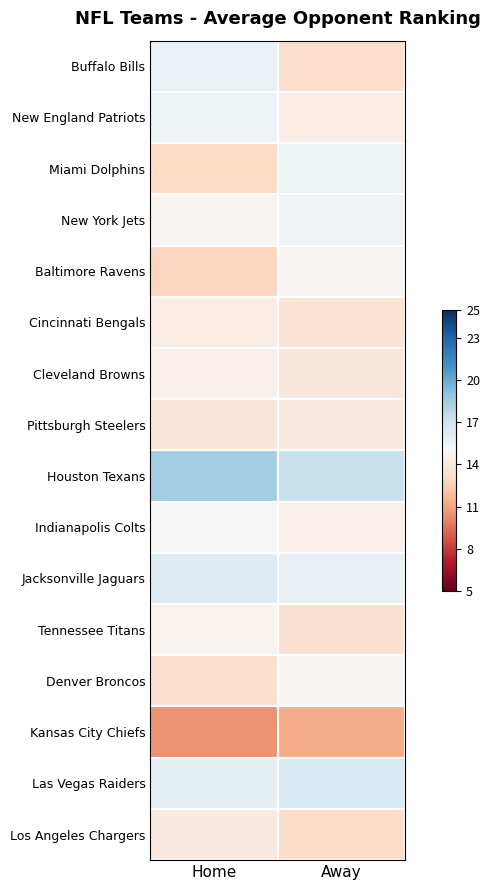

Which series has the largest total across all categories?

Houston Texans